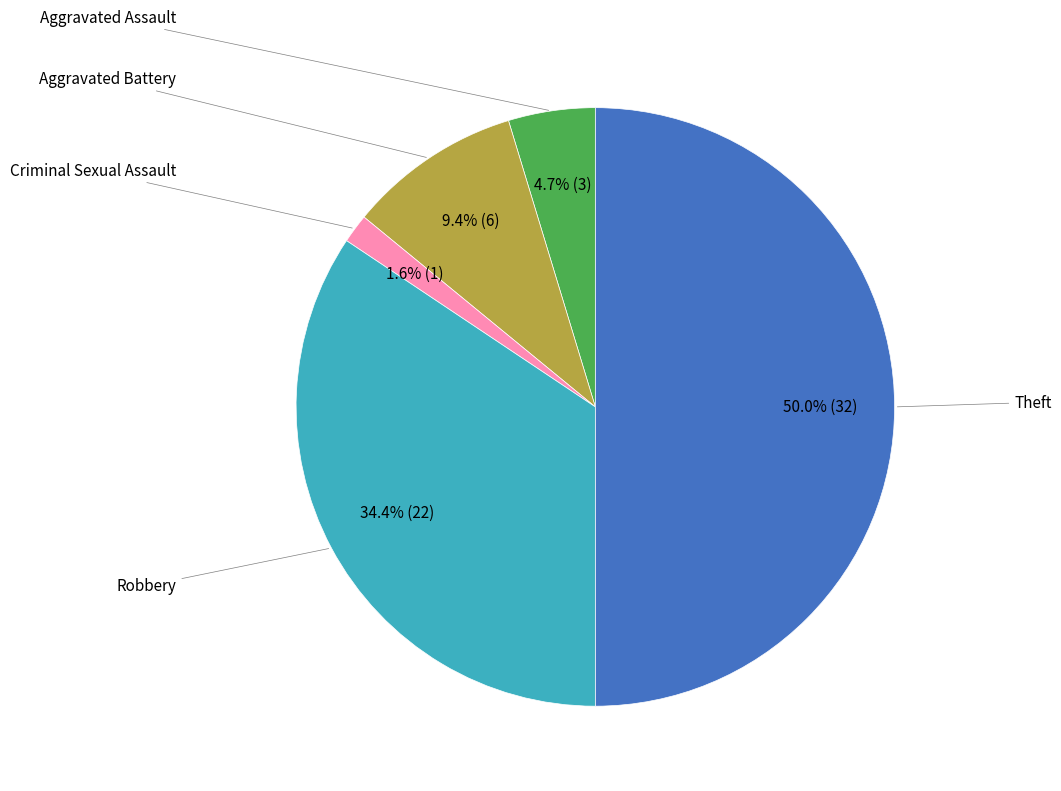

To the nearest percent, what is the average slice percentage?

20%